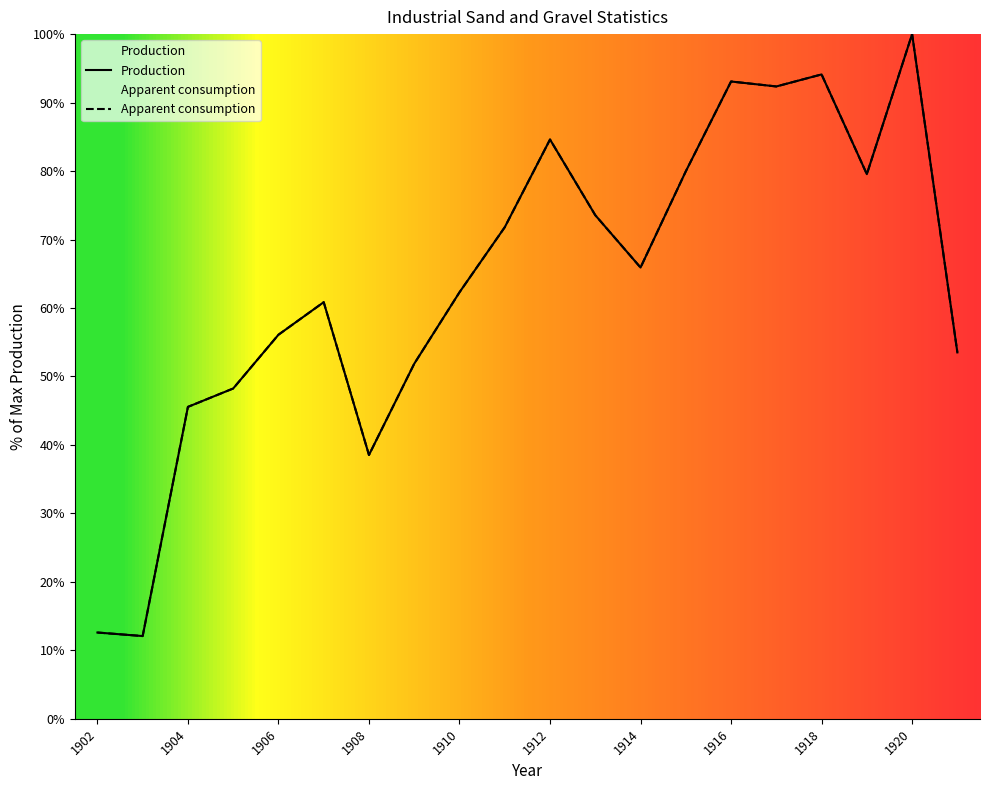

What is the average value of the Apparent consumption series?

63.8